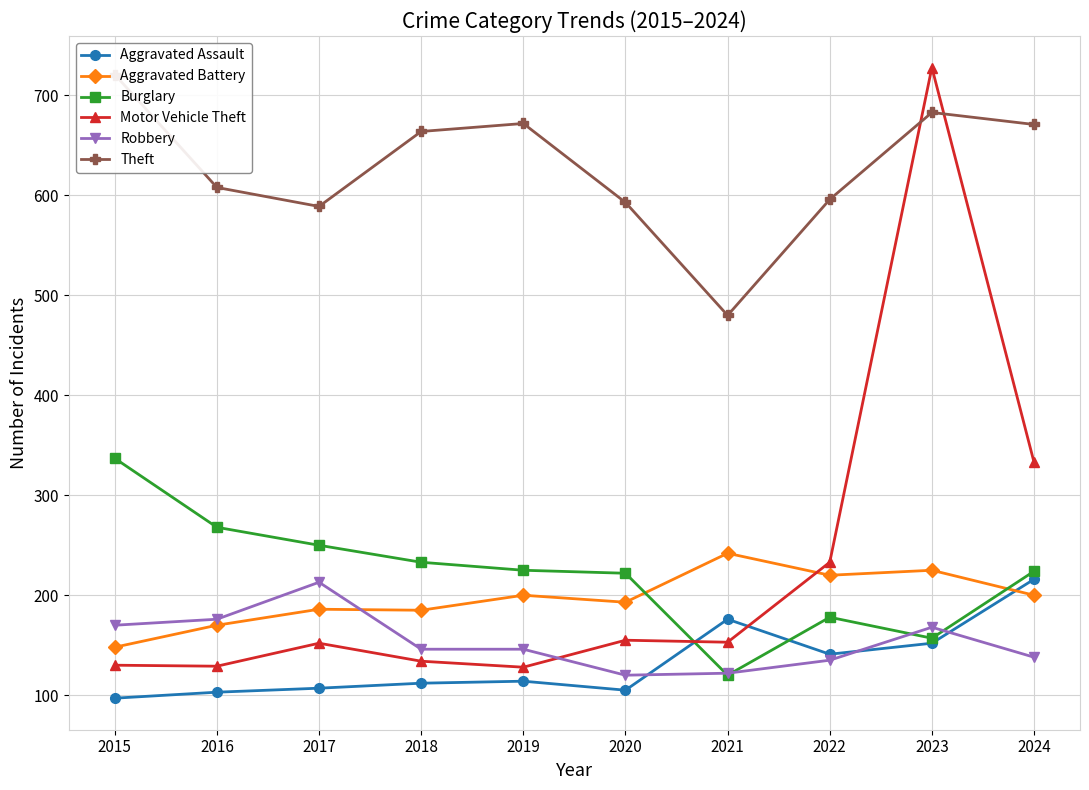

True or false: Robbery has a value of 222 at 2015.

False